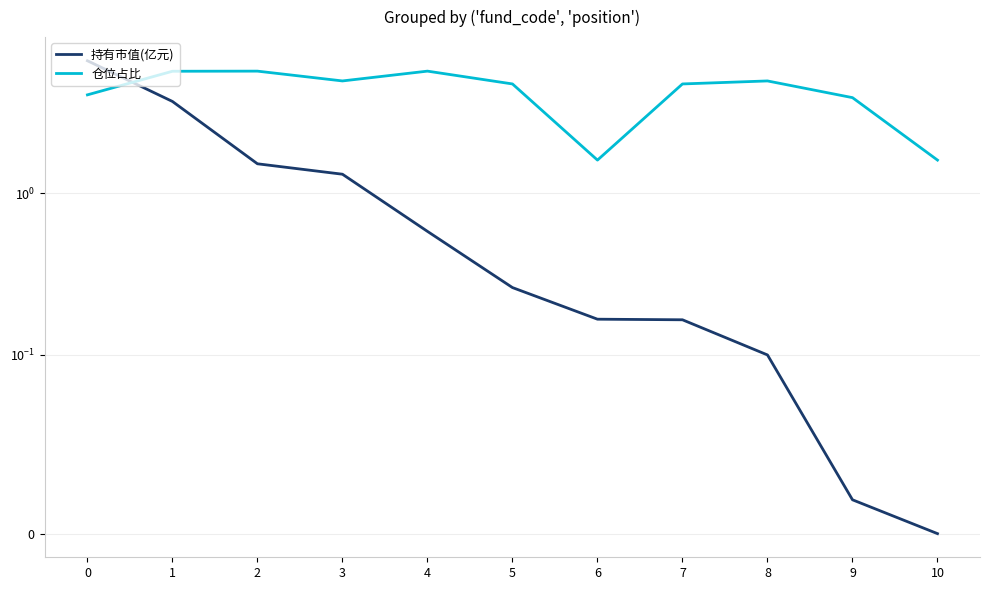

What is the value of the 持有市值(亿元) point at the 9th from the left?

0.1